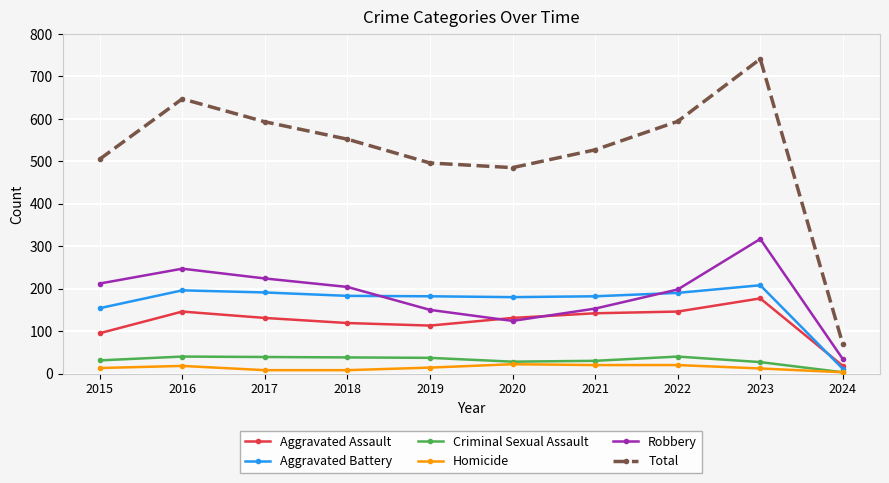

Which label corresponds to the largest value in the chart?

2023